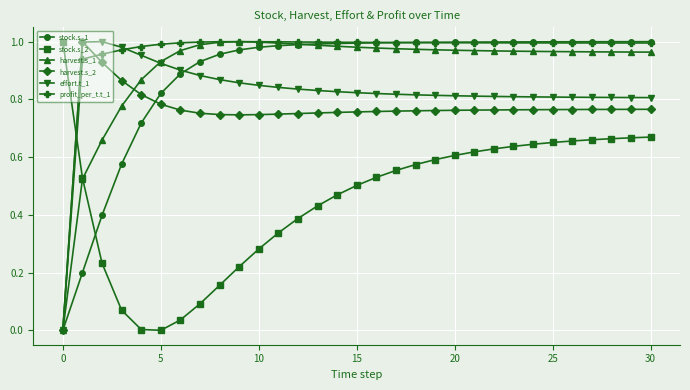

In harvest.s_1, how many points are higher than both neighbors (excluding endpoints)?

1